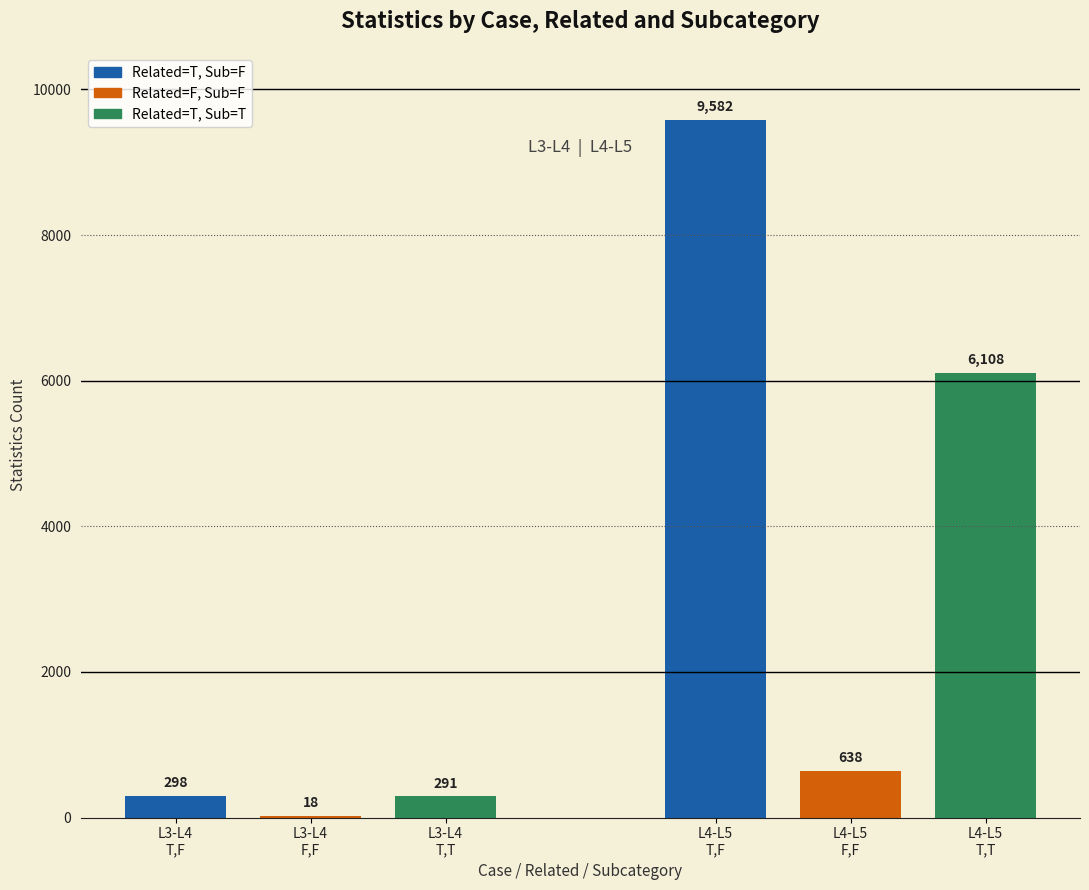

How many data points in L3-L4 Related=T, Sub=F are above 0?

1